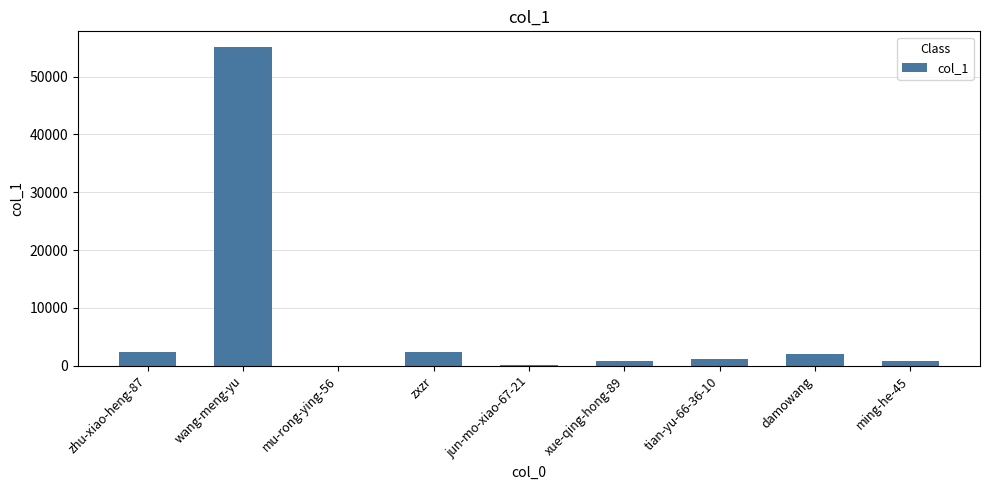

What is the maximum value shown in the chart?

55081